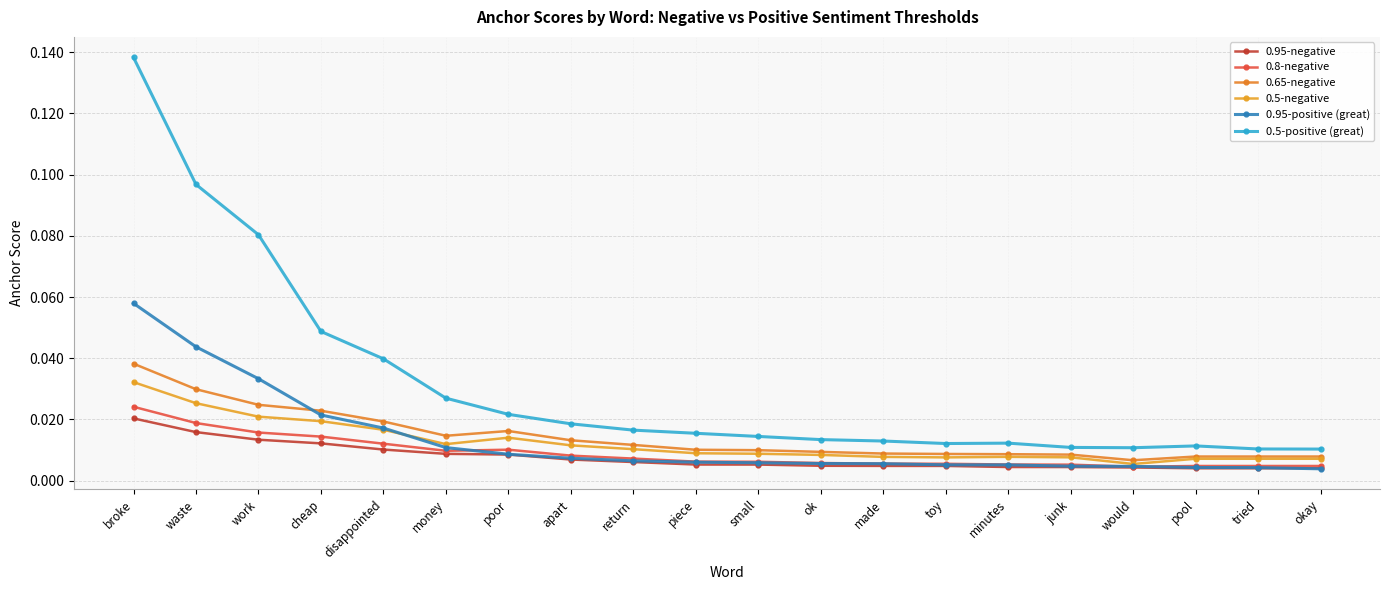

How many categories are shown in the chart?

20